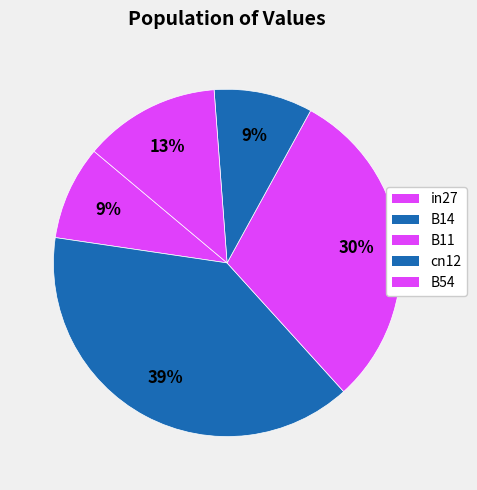

Is it true that B11 is 30% of the pie?

True